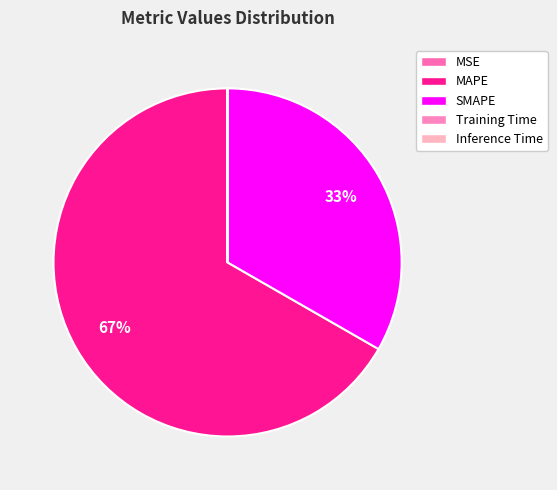

Is the sum of Inference Time and SMAPE greater than half?

No